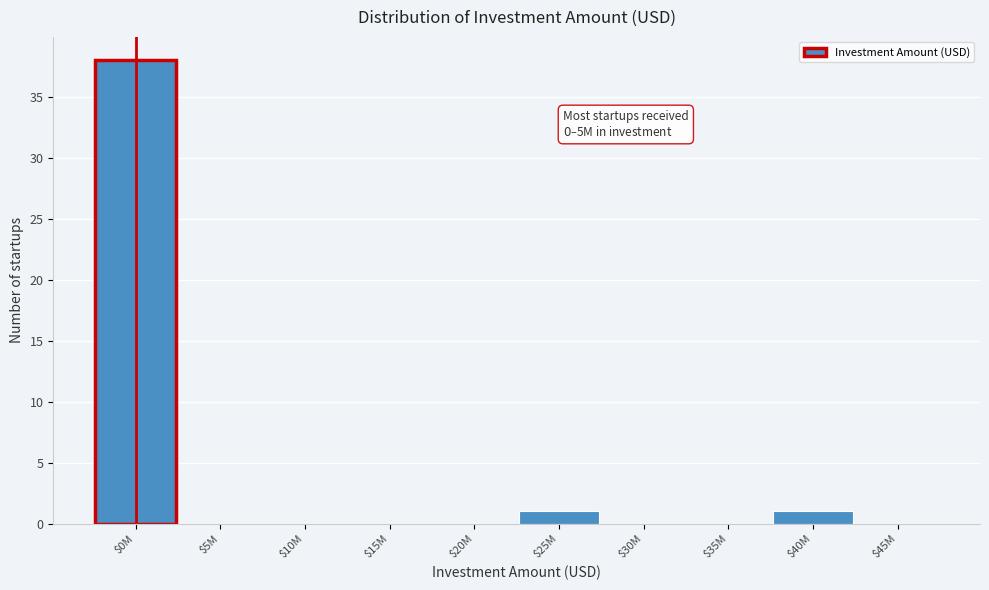

What is the sum of all values?

40